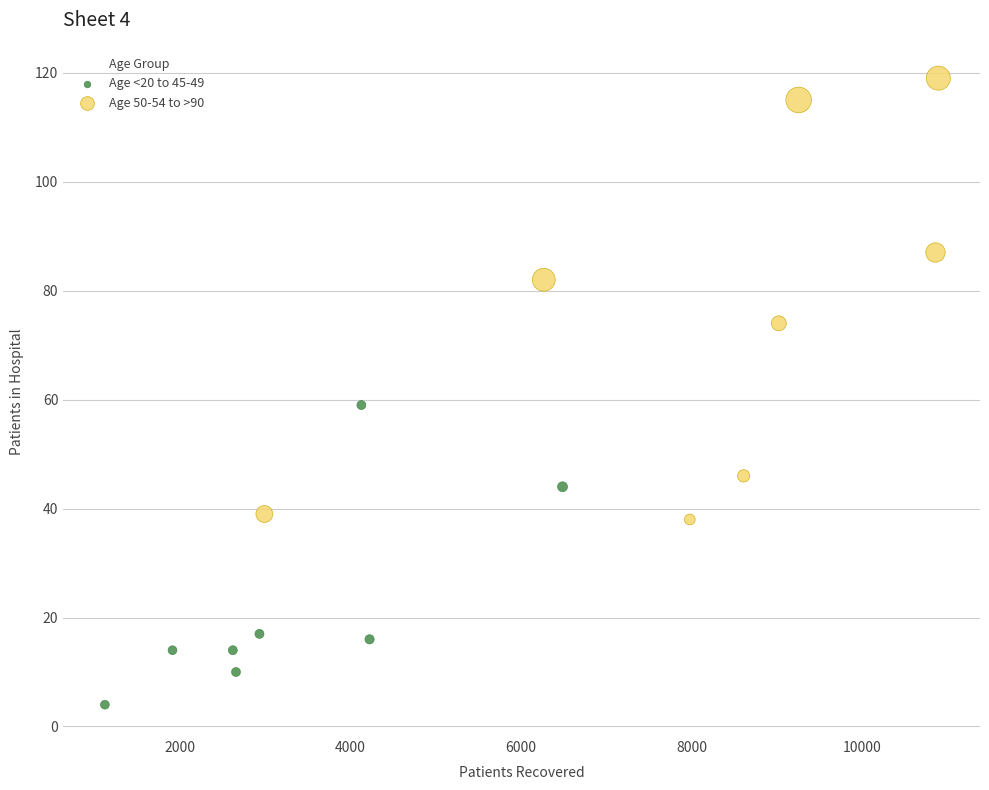

Which series reaches the maximum Y coordinate?

Age 50-54 to >90